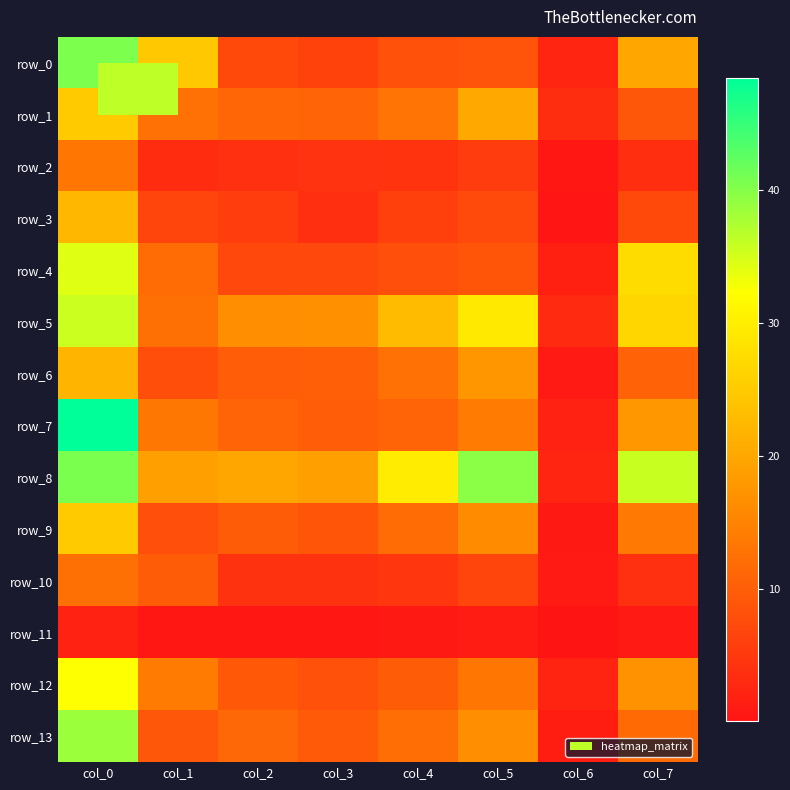

At how many categories does at least one series exceed 18?

7